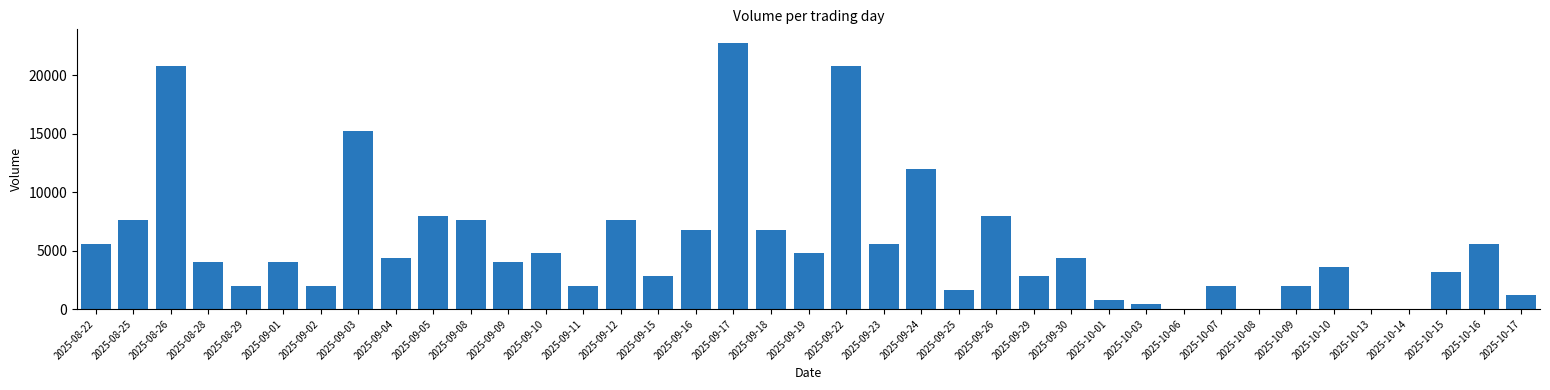

True or false: the data shows 2061 at 2025-09-16.

False